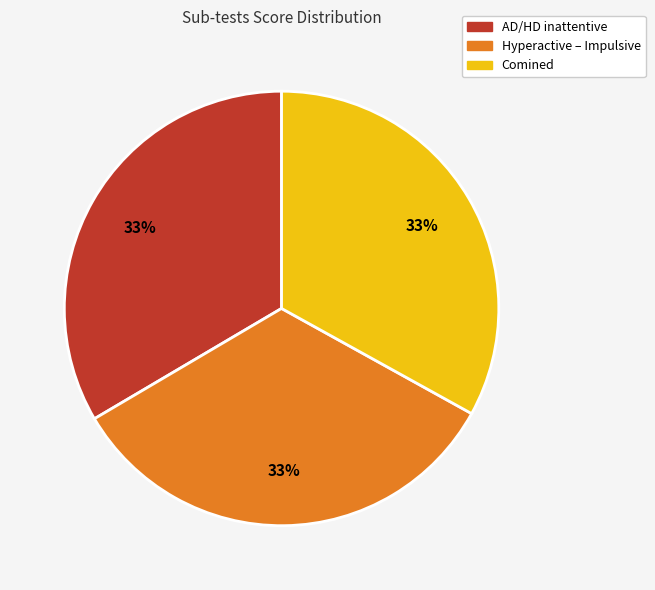

How many slices are in this pie chart?

3